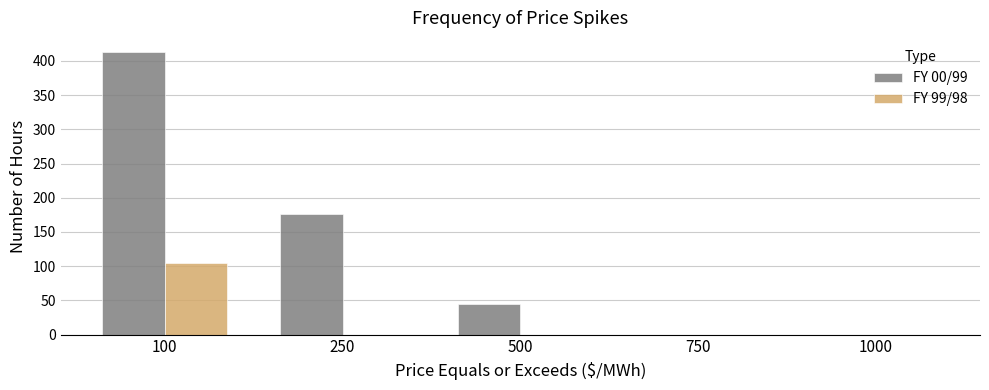

What is the total value across all series at 250?

176